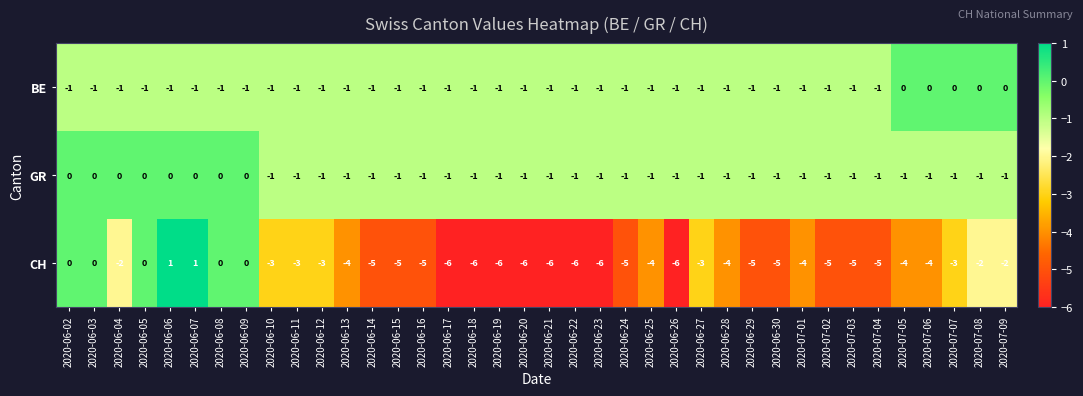

What is the greatest value displayed?

1